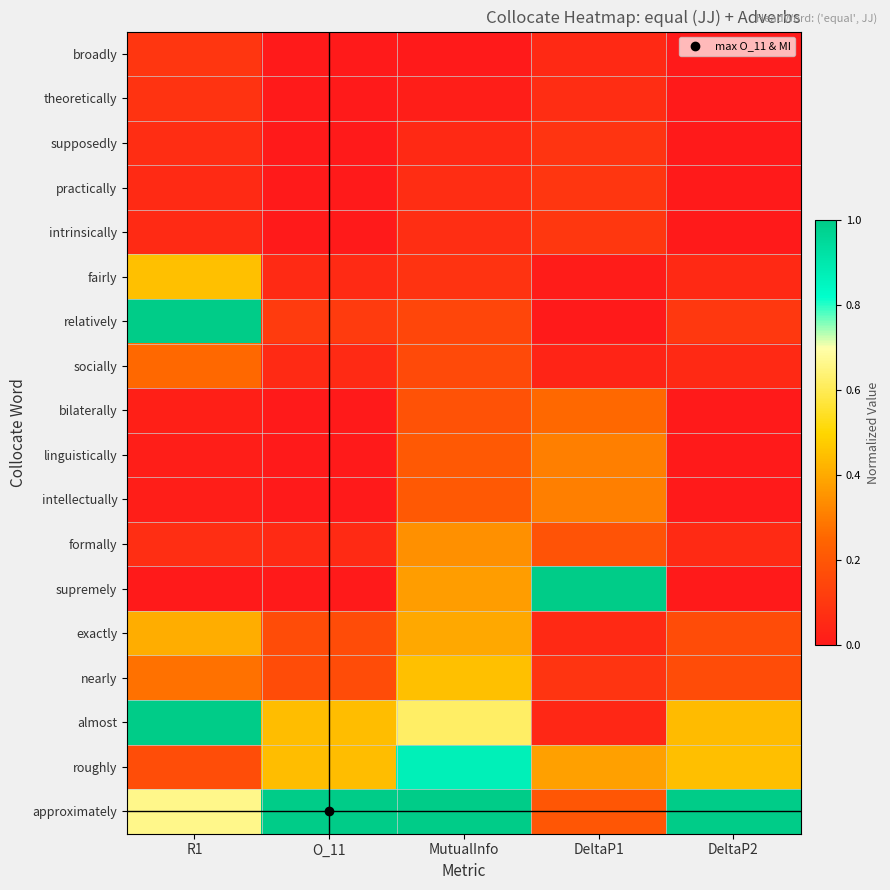

At which category does the chart reach its peak across all series?

O_11